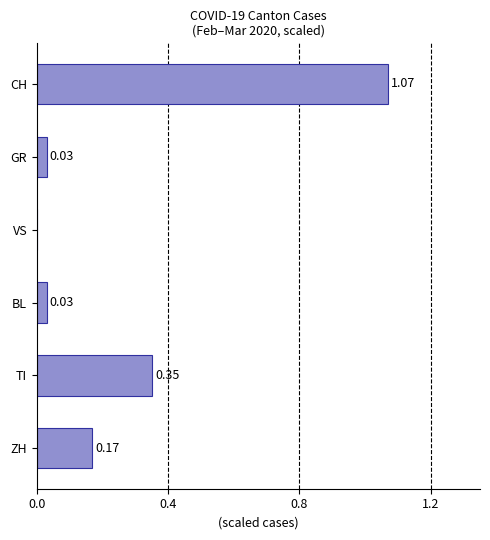

What is the change in value from VS to ZH?

+0.2